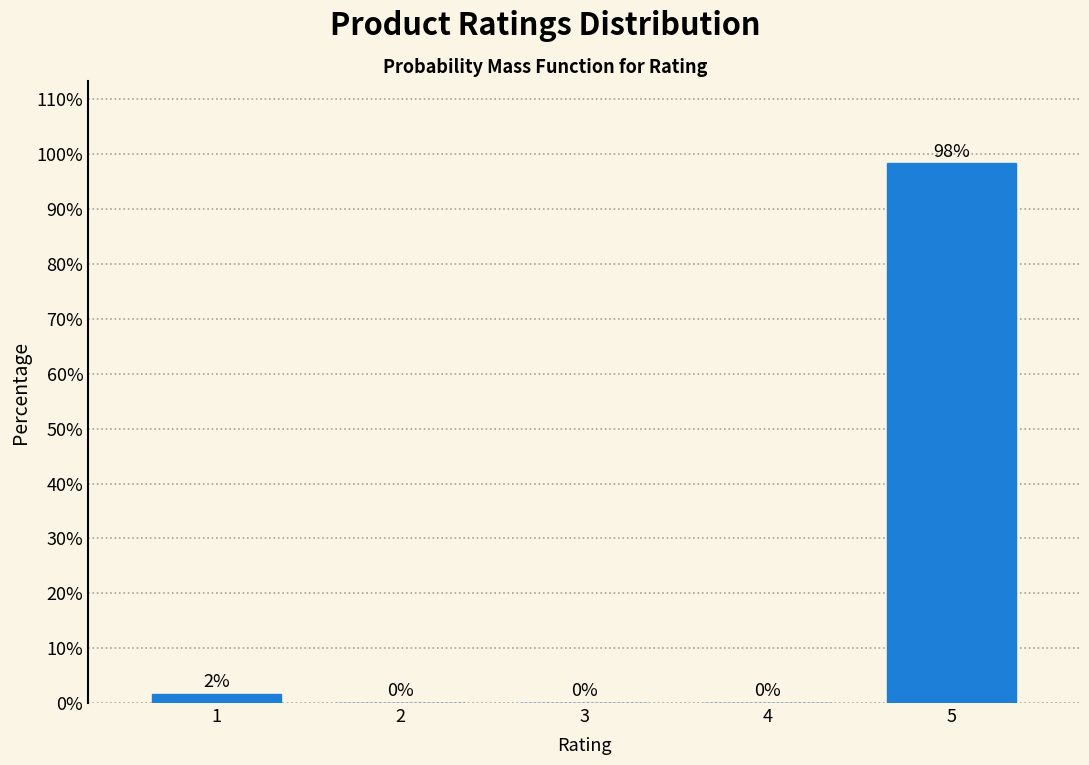

What is the maximum value shown in the chart?

98.4